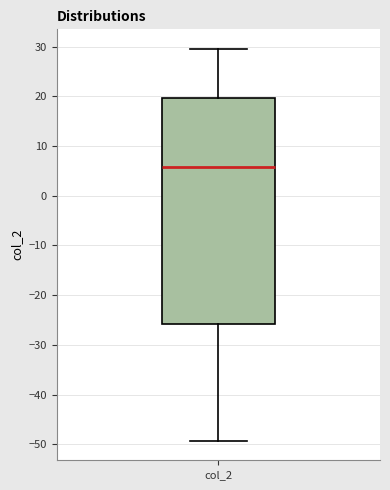

Where is the lower edge of the box for col_2 on the y-axis? The values are not printed on the chart, so give them approximately, as read against the axis.

-26